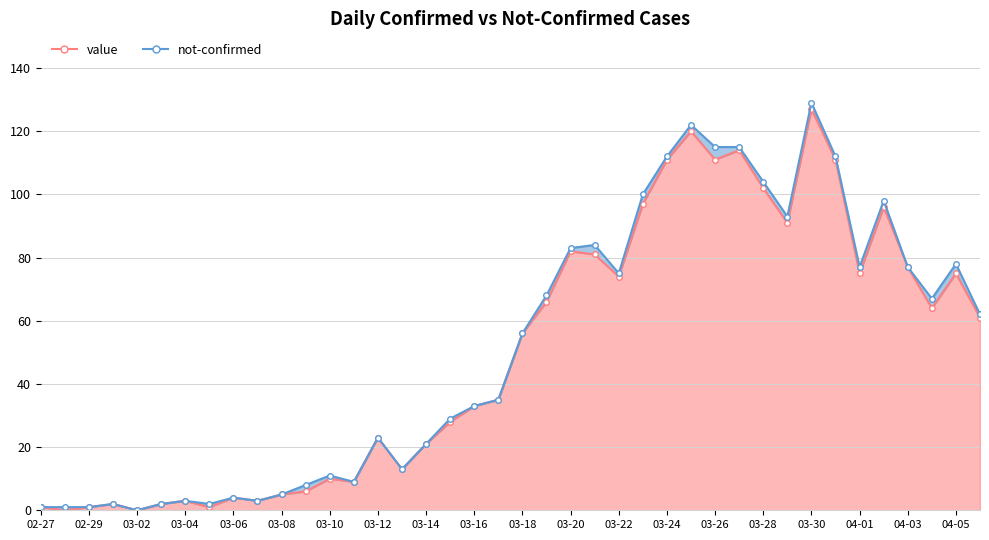

What is the ratio of the value at 03-28 to the value at 03-12?

4.4